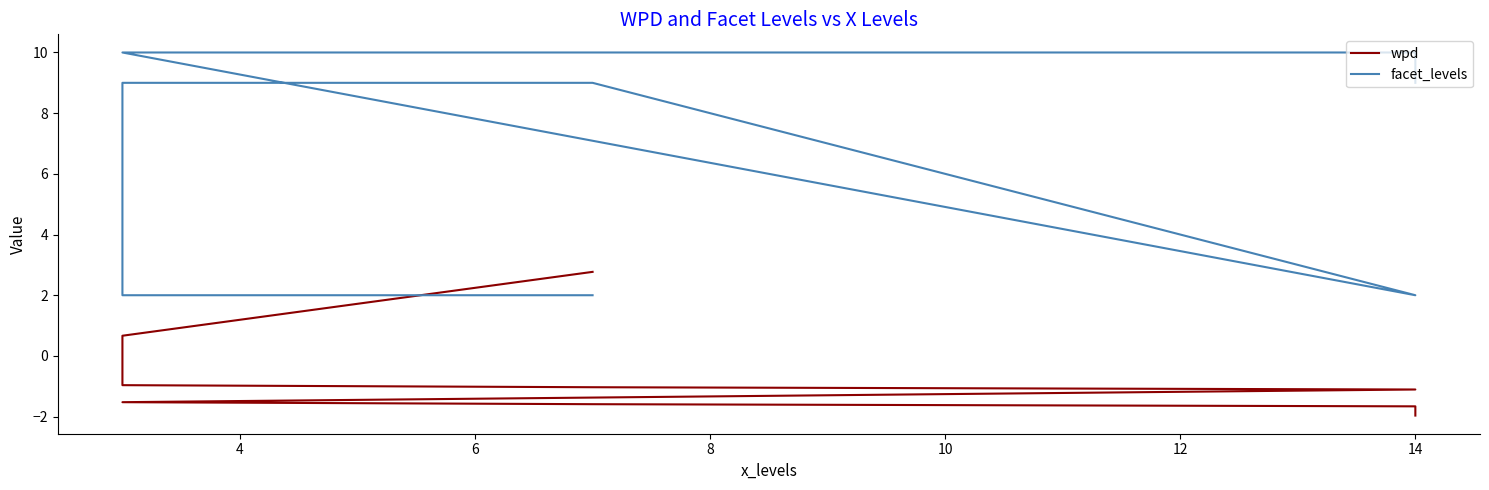

What are all the series names shown in the legend?

wpd, facet_levels